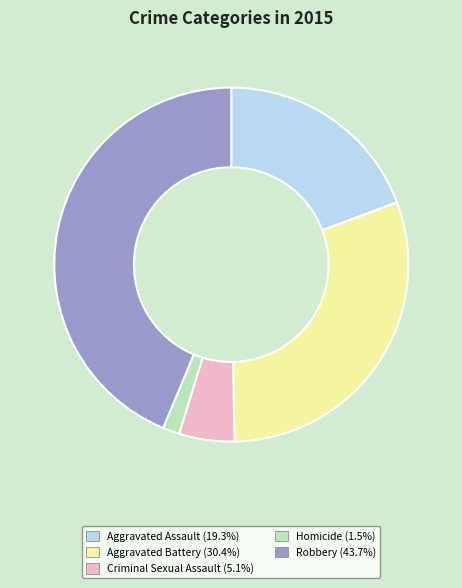

Is there a majority slice in this chart?

No